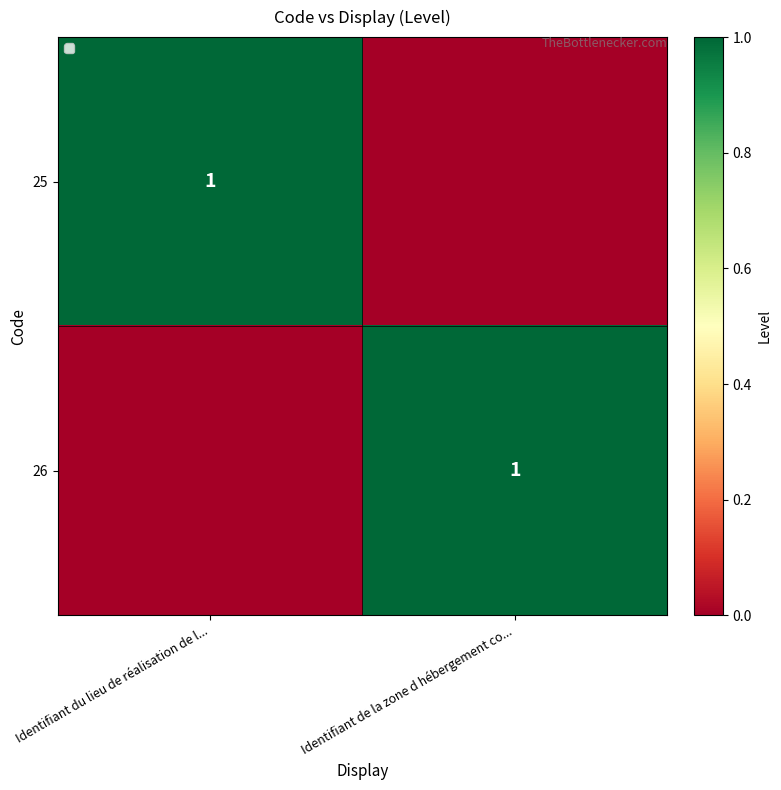

The value of 26 at Identifiant de la zone d hébergement co... is 1. True or false?

True